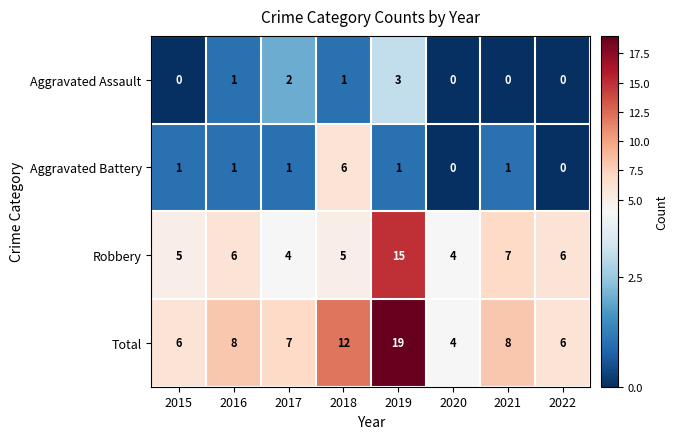

True or false: Aggravated Assault has a value of 3 at 2017.

False